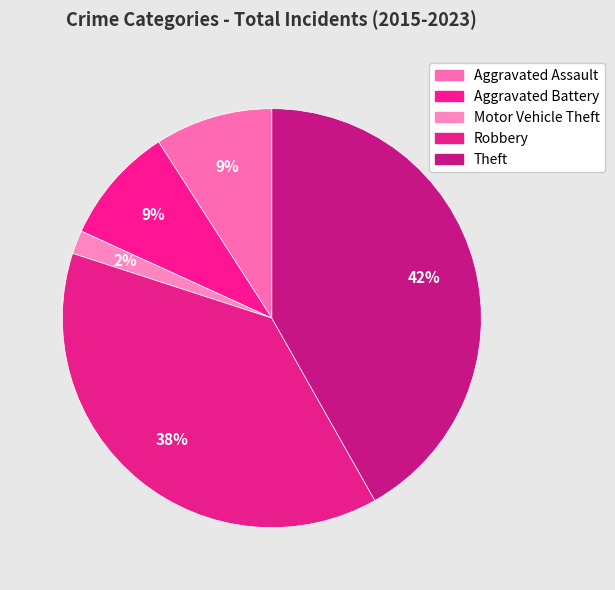

What percentage is the Motor Vehicle Theft slice, to the nearest percent?

2%